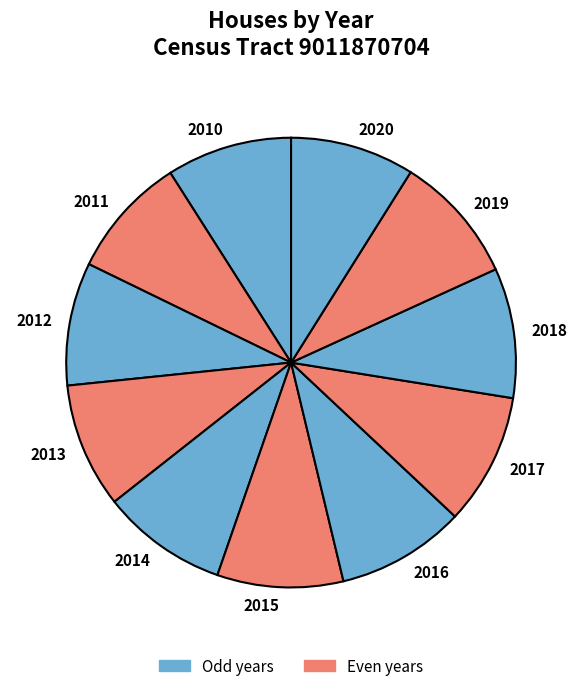

True or false: 2012 accounts for 1% of the total.

False